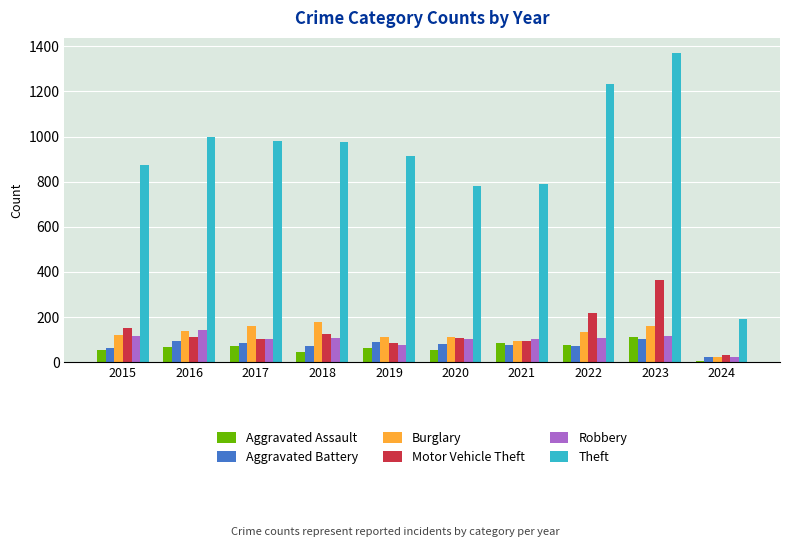

What is the difference between the highest and lowest values at 2023?

1268